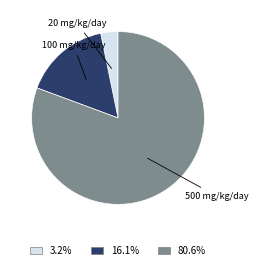

Is the sum of 20 mg/kg/day and 500 mg/kg/day greater than half?

Yes